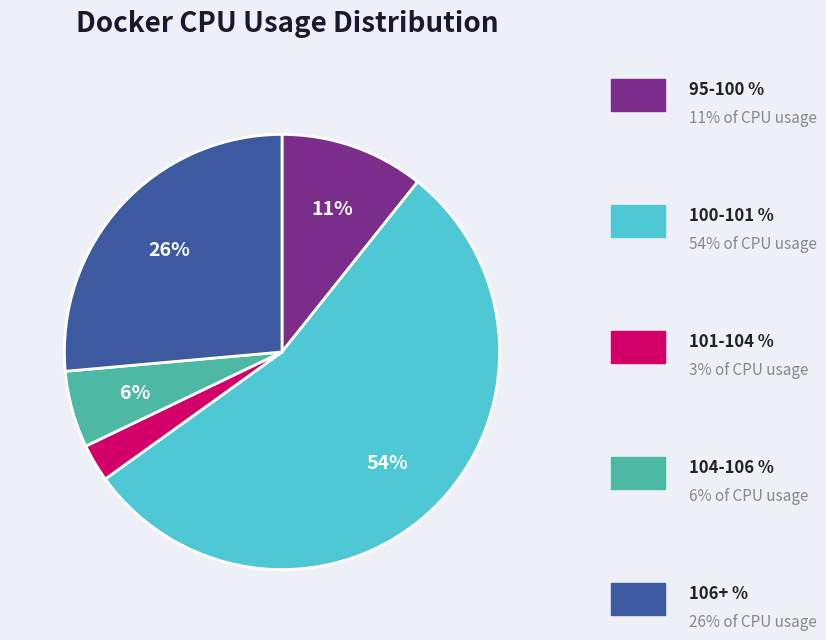

To the nearest percent, what is the average slice percentage?

20%